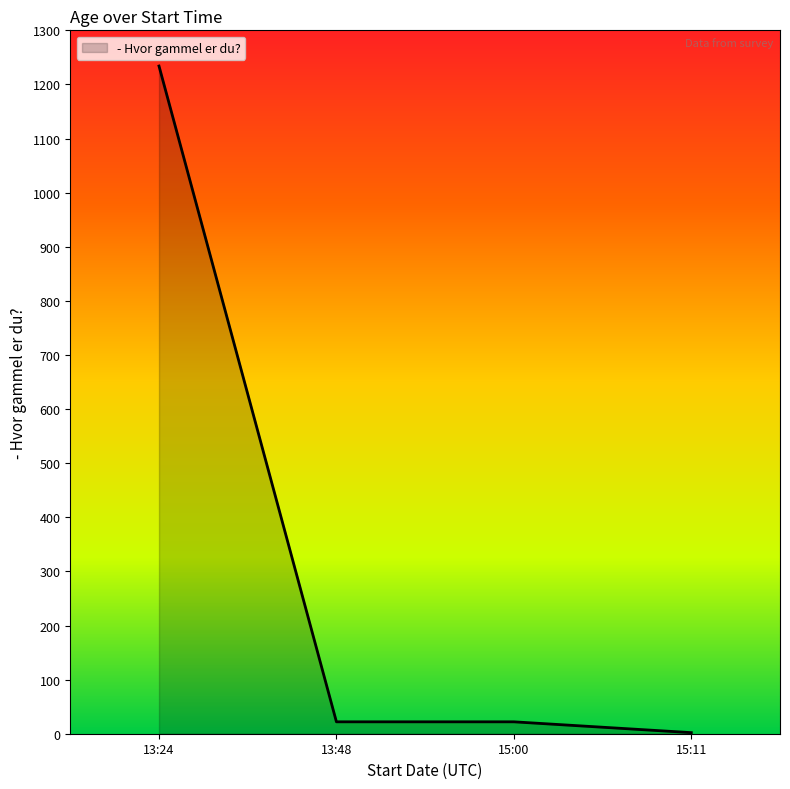

At which category does the chart reach its peak across all series?

13:24